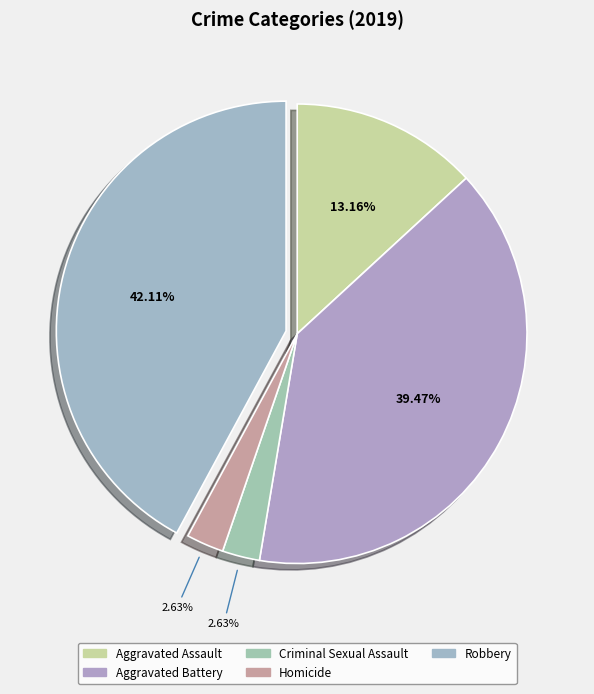

To the nearest percent, what is the difference between the largest and smallest slice percentages?

39%